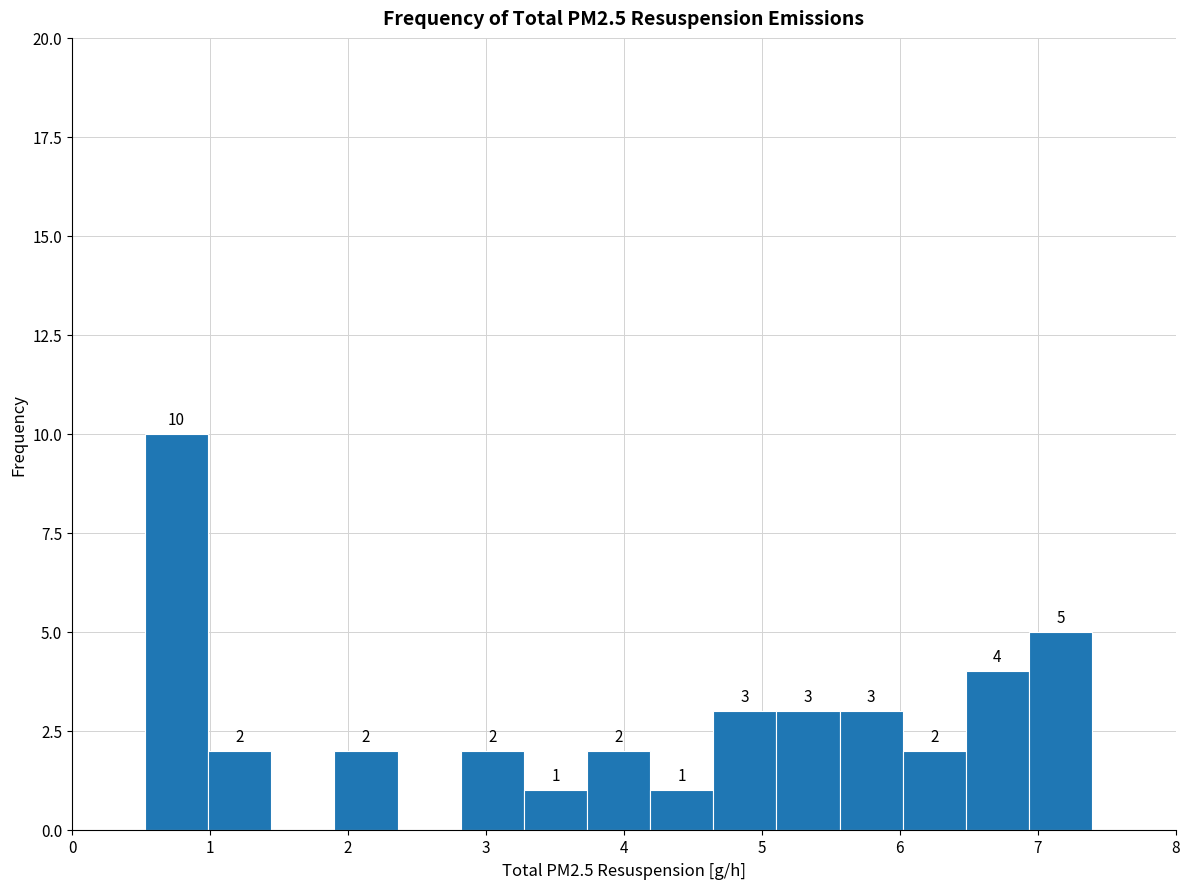

Over which range of the x-axis is the bar tallest?

0.5 to 1.0